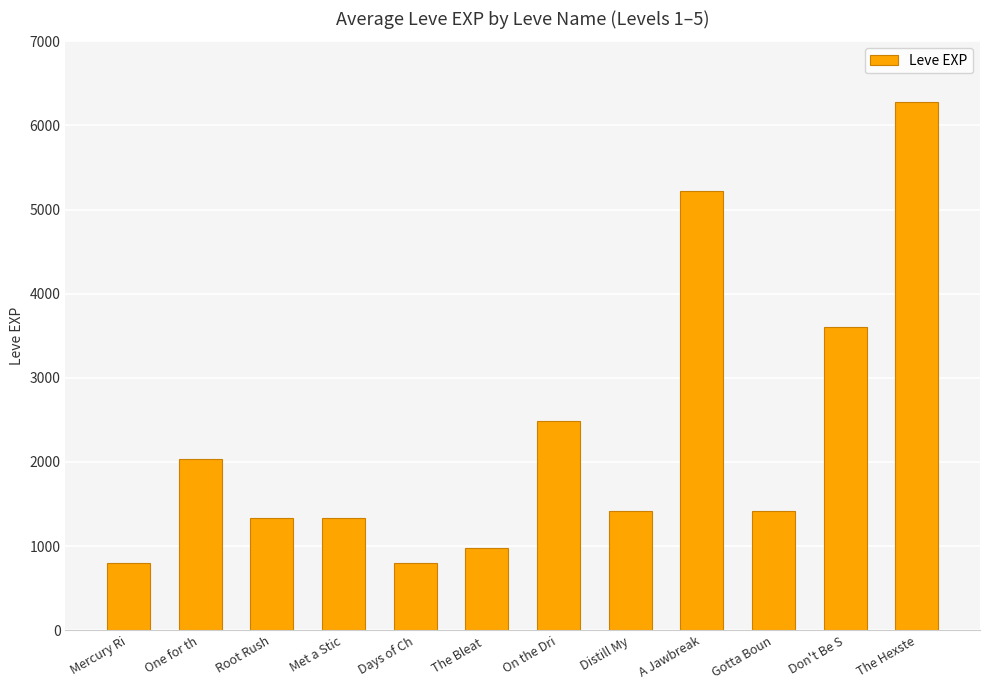

Reading left to right, what are all the values shown in this chart?

Mercury Ri=800	One for th=2040	Root Rush=1330	Met a Stic=1330	Days of Ch=800	The Bleat =980	On the Dri=2490	Distill My=1420	A Jawbreak=5220	Gotta Boun=1420	Don't Be S=3600	The Hexste=6280